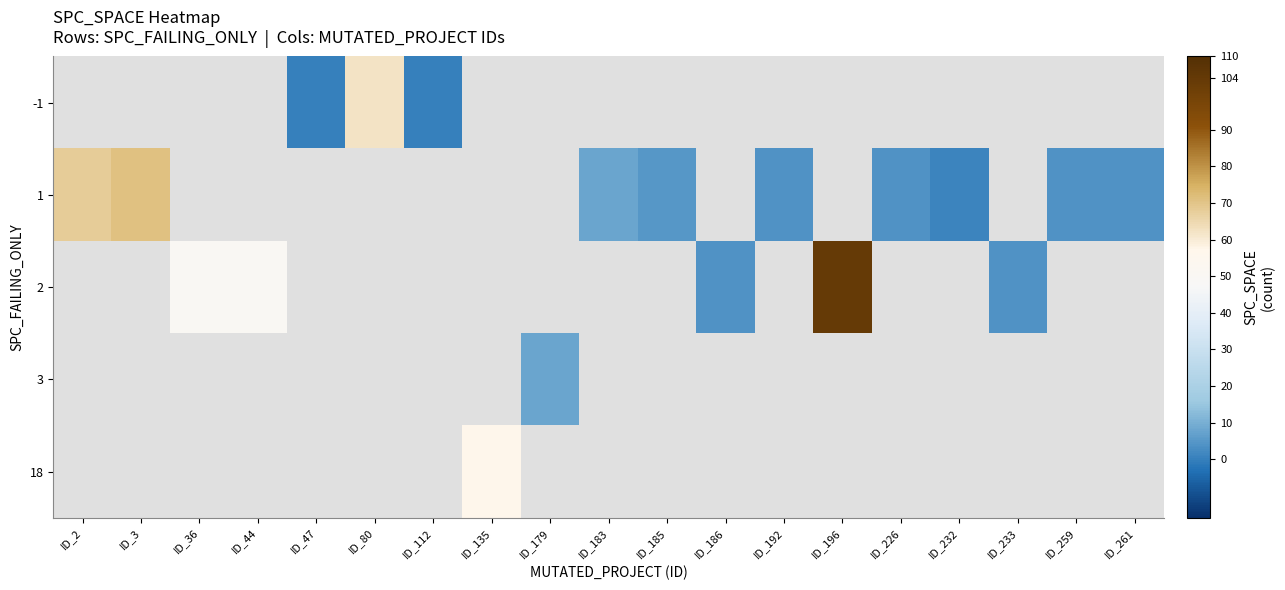

Which category has the lowest value across all series?

ID_47